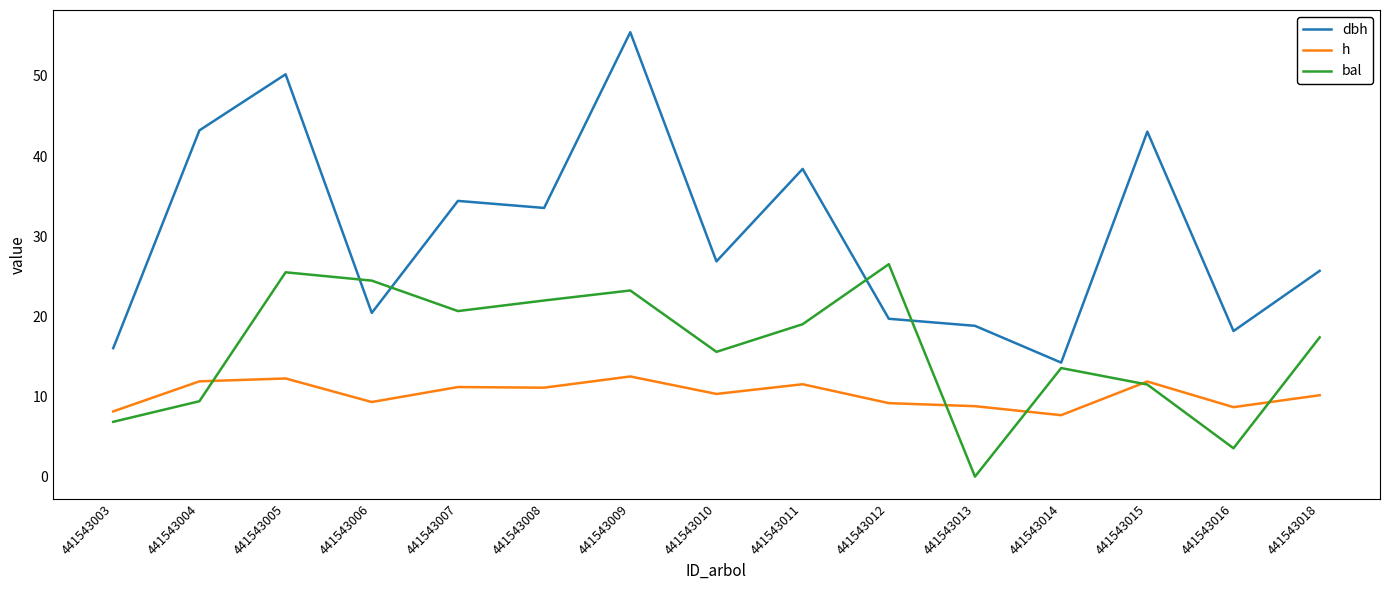

True or false: dbh and h intersect in this chart.

False